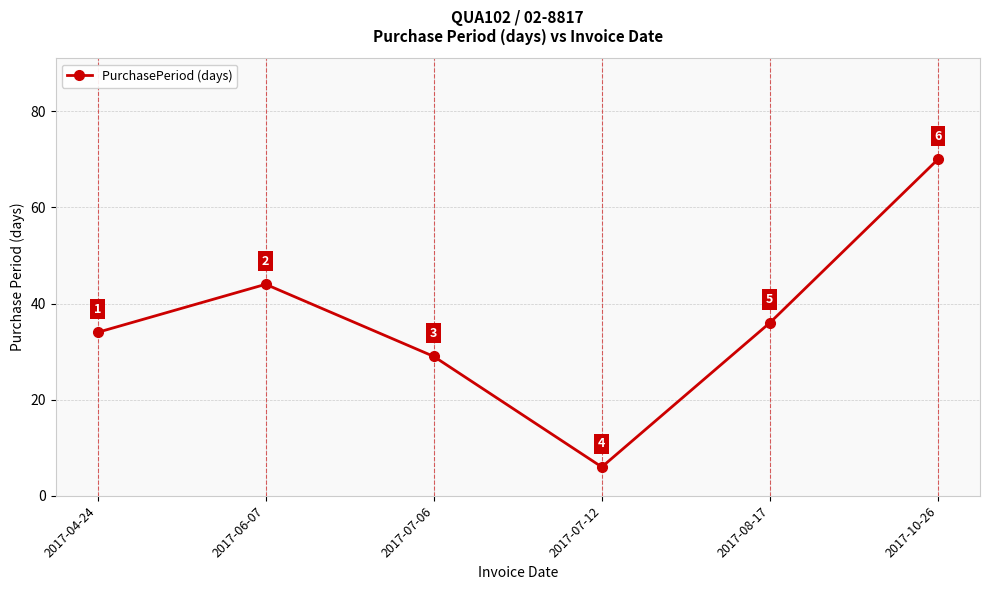

What is the greatest value displayed?

70